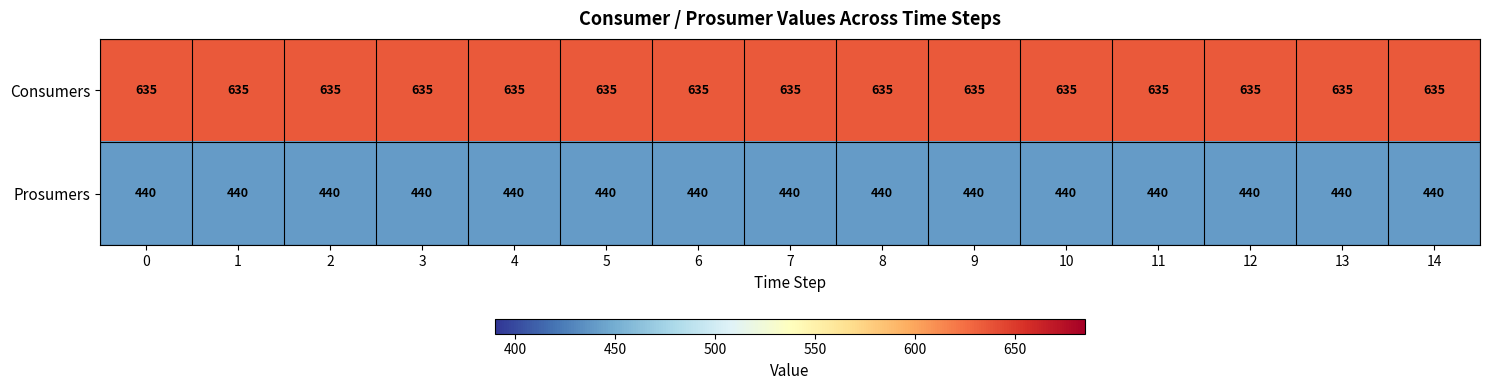

Is the value of Consumers at 11 greater than the value of Prosumers at 13?

Yes